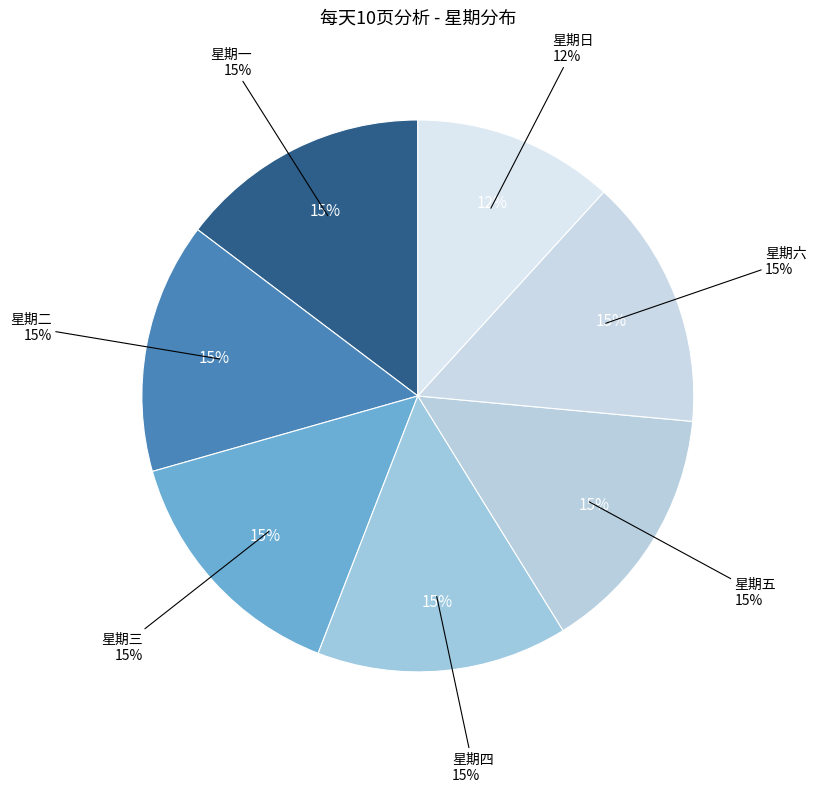

How many segments does this pie chart have?

7